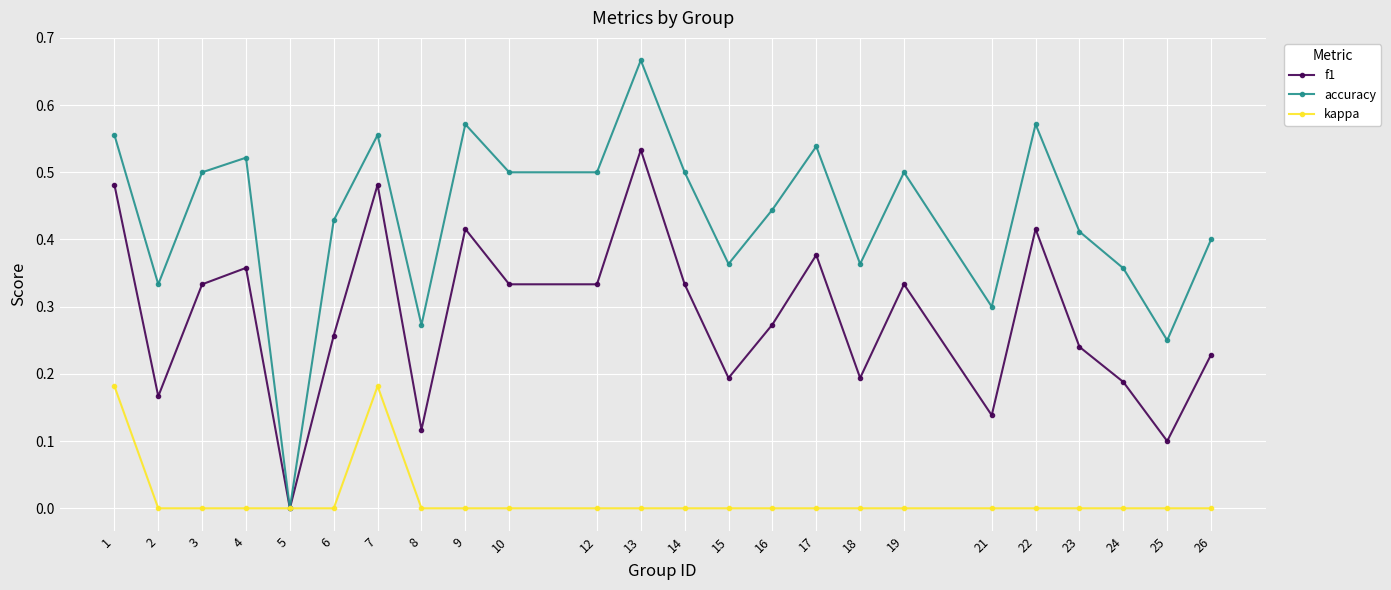

Does the chart display data point markers on the line(s)?

Yes